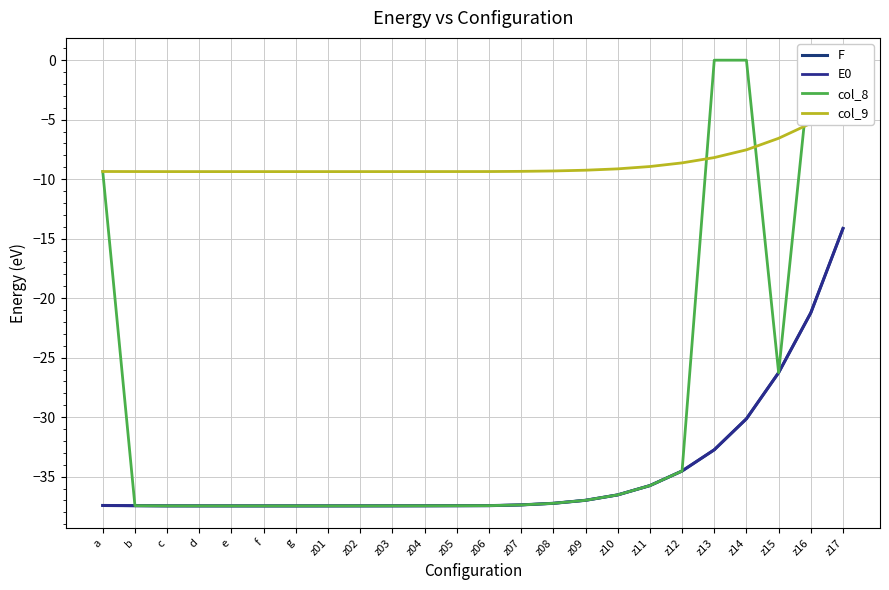

True or false: E0 has a value of -48.8 at z07.

False